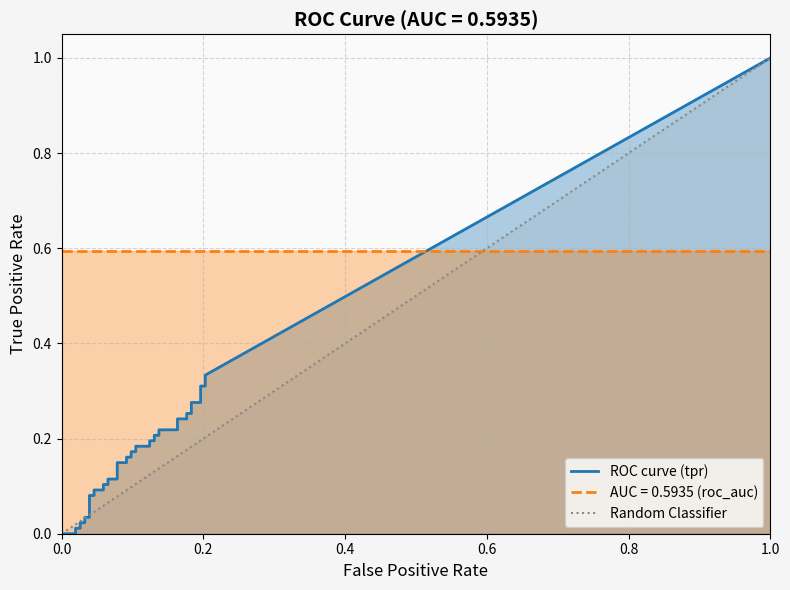

How many values in tpr are above zero?

37